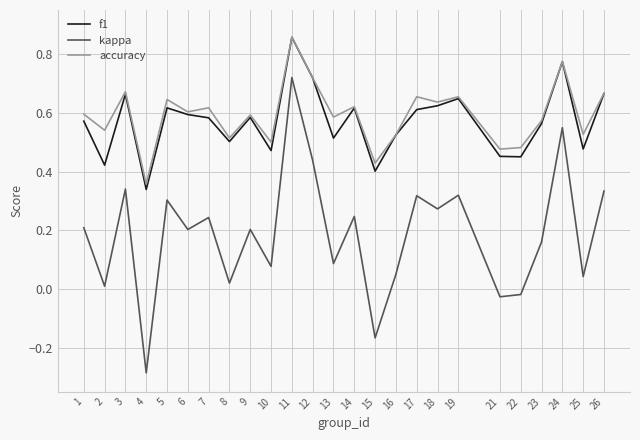

True or false: accuracy and kappa cross at least once.

False